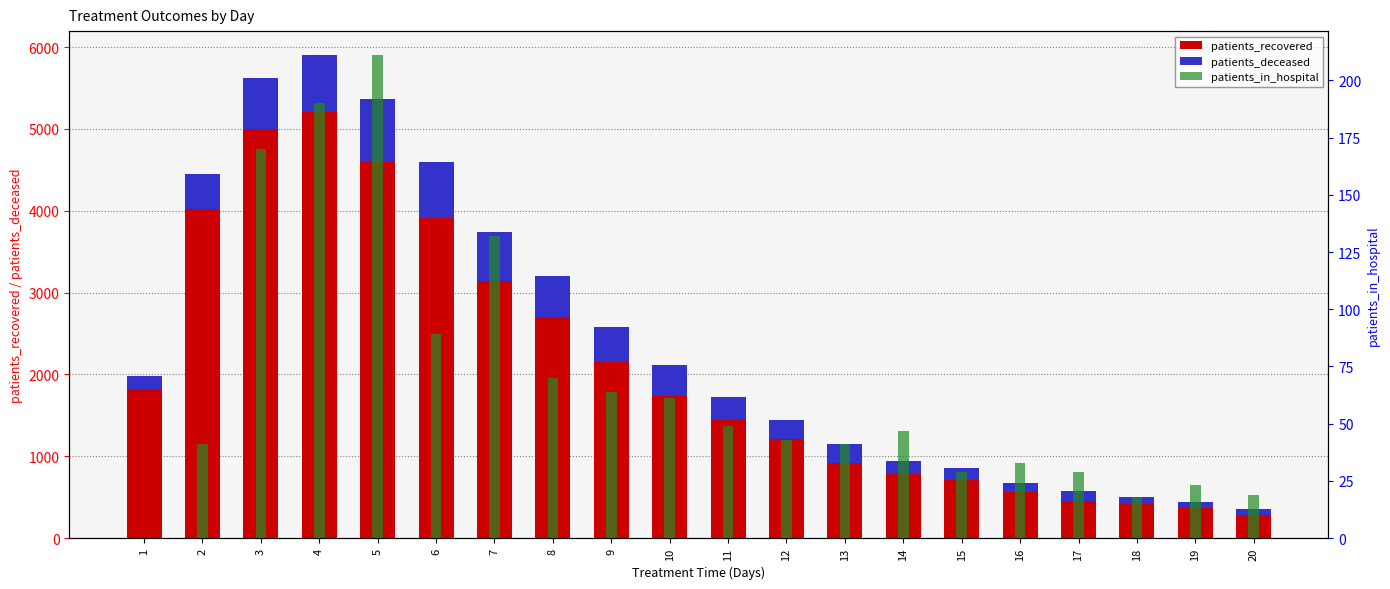

Which has a higher value, 17 or 10?

10